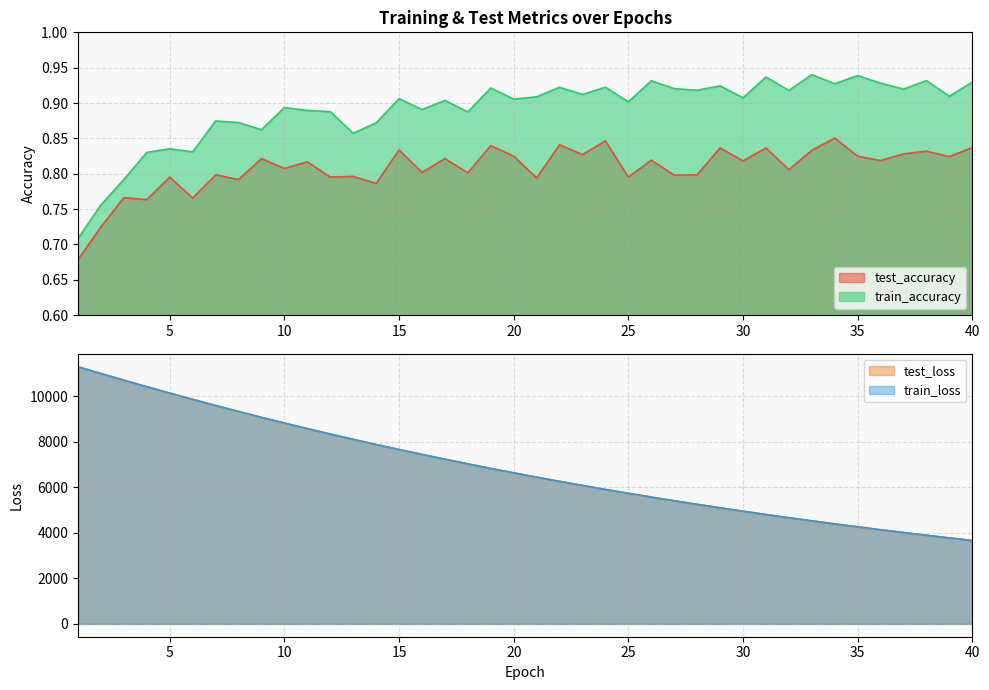

What is the difference between the maximum and minimum values in the train_accuracy series?

0.2